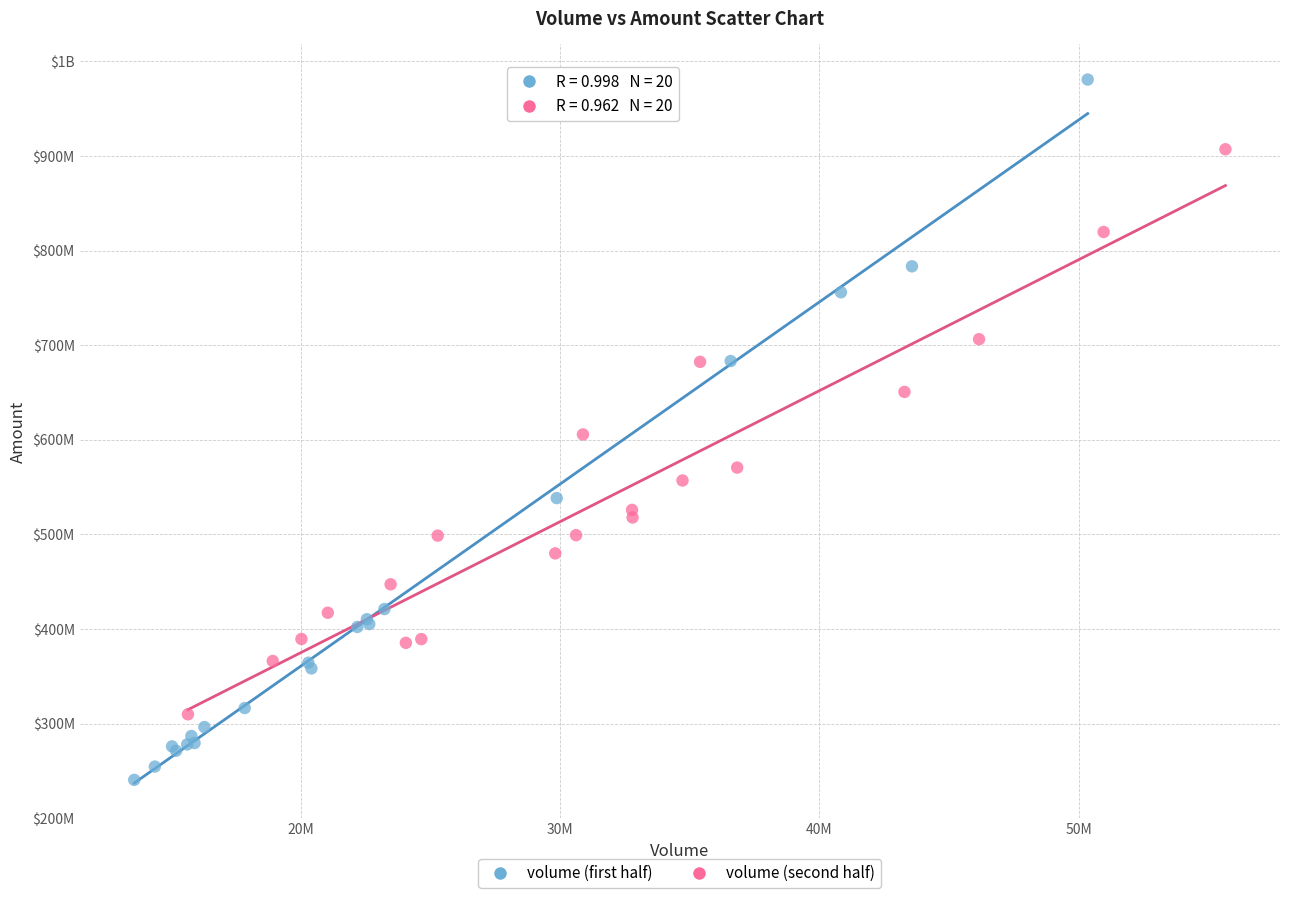

What are all the series names shown in the legend?

volume (first half), volume (second half)